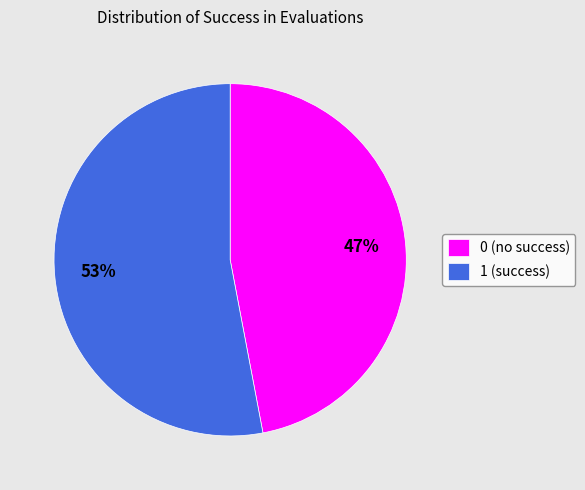

Do 1 and 0 together represent more than half of the pie?

Yes